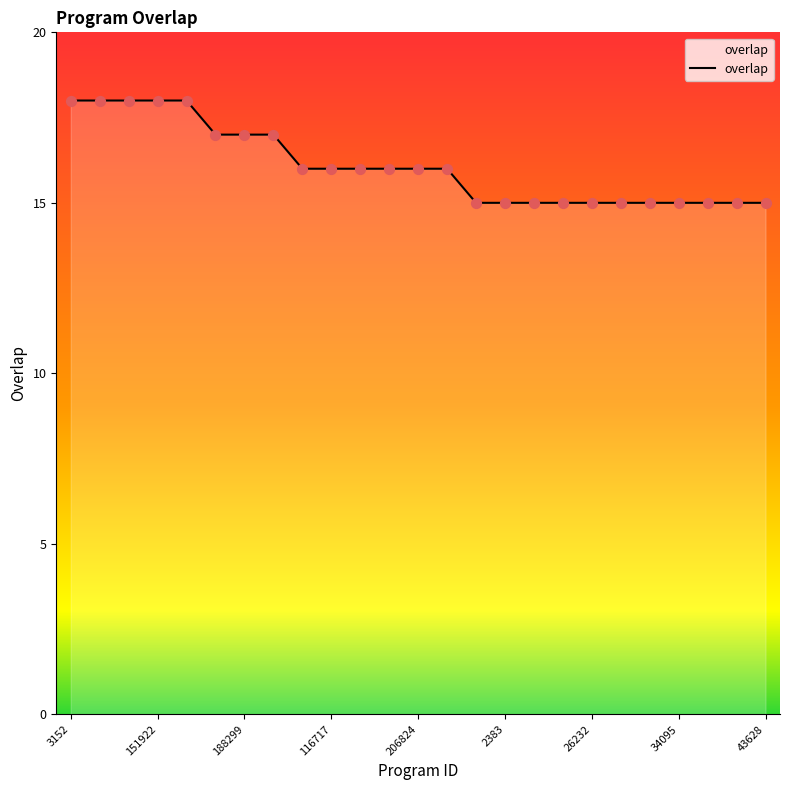

What is the maximum value shown in the chart?

18